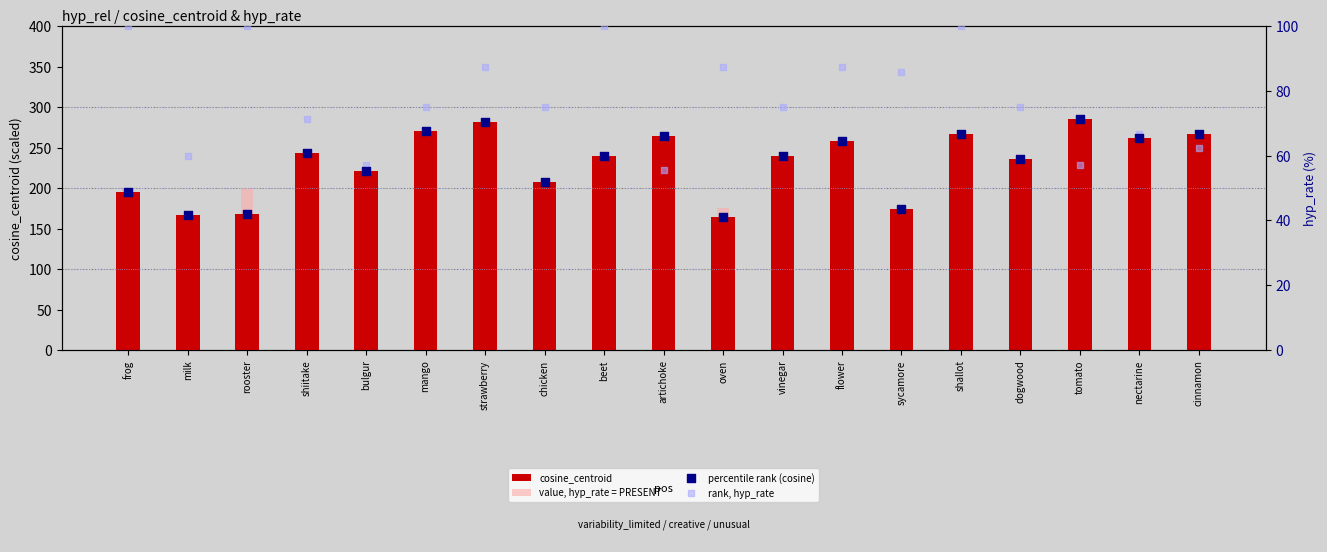

Which series contains the lowest Y value?

percentile rank (cosine)